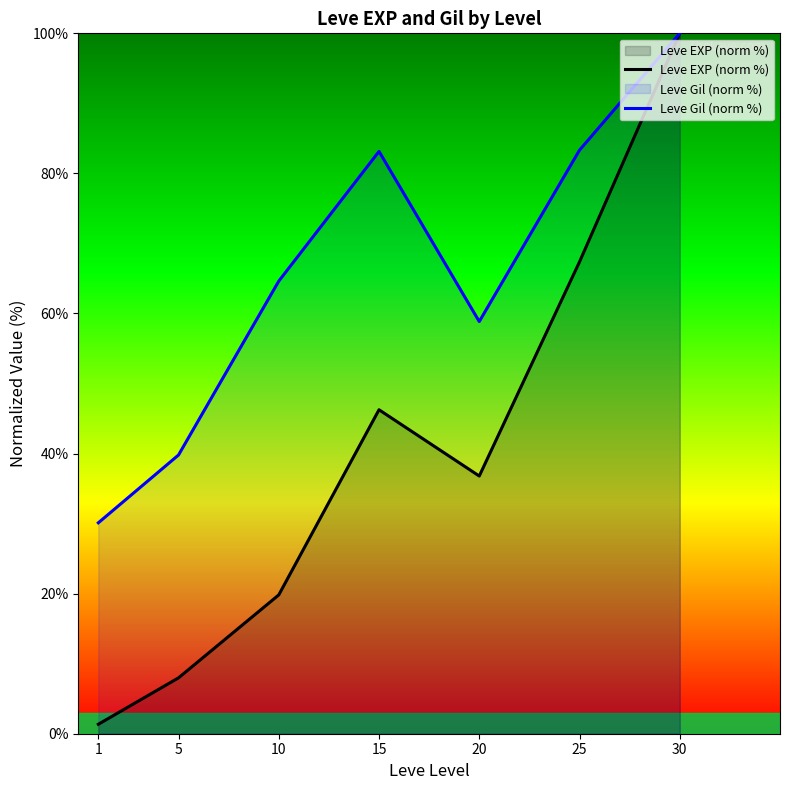

At 5, list the series in order from smallest to largest.

Leve EXP (norm %), Leve Gil (norm %)